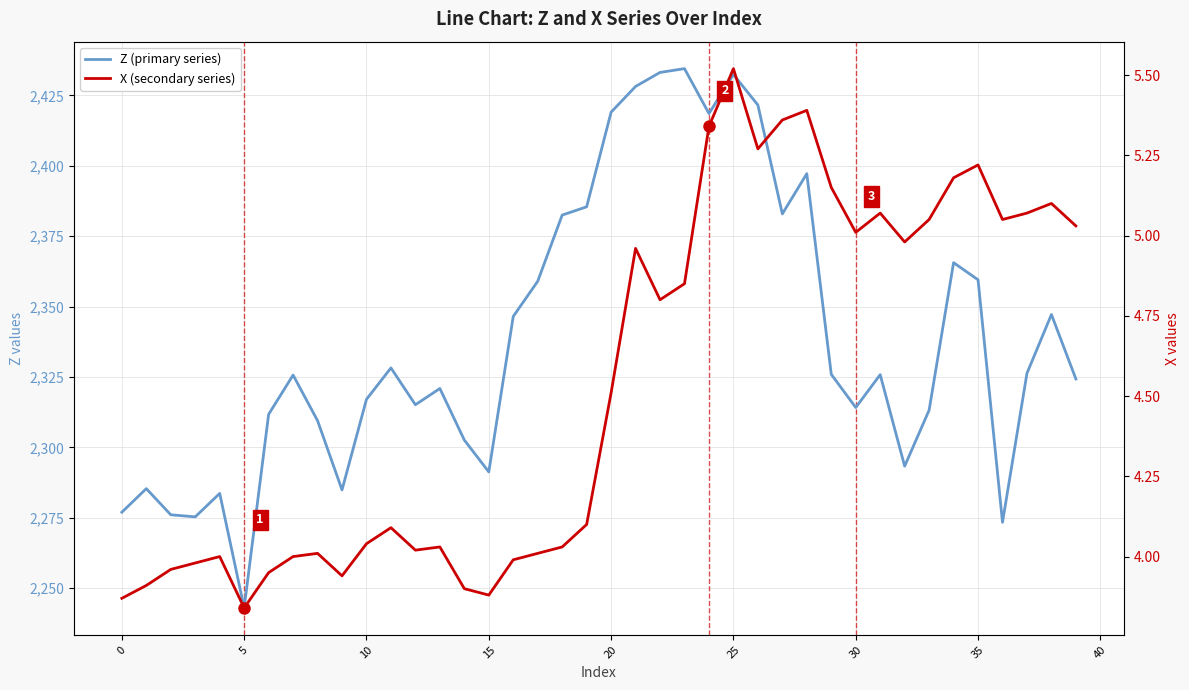

What is the difference between the maximum and minimum values in the X (secondary series) series?

1.7